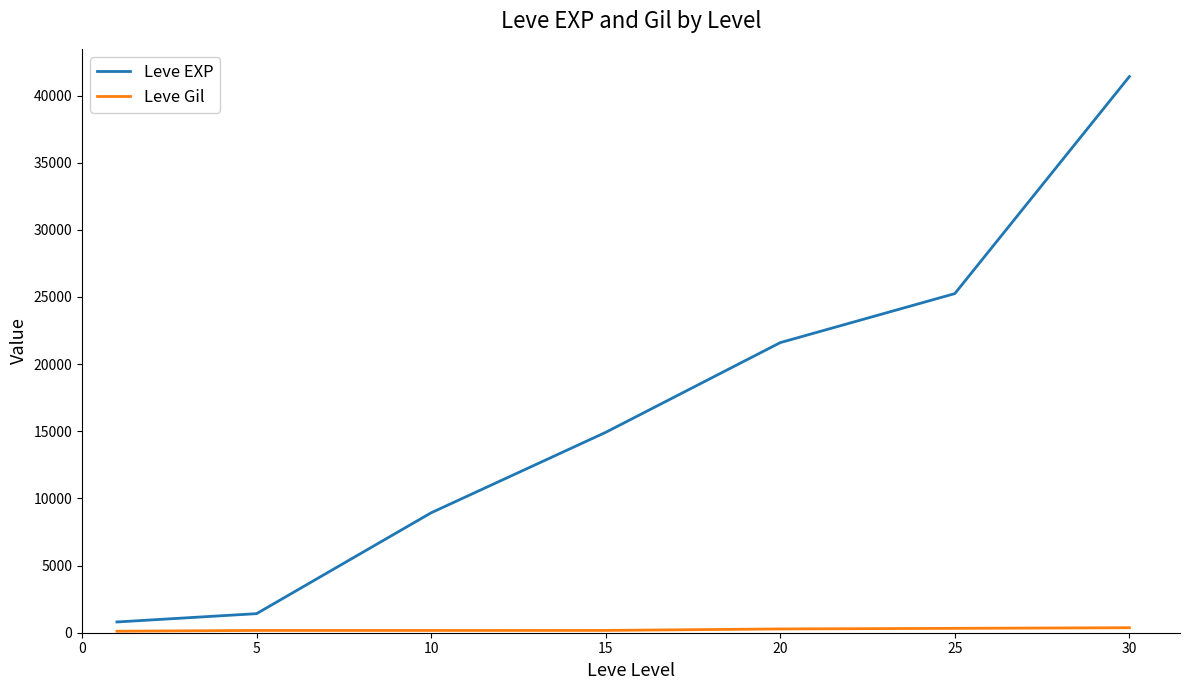

Which series has the largest range (max minus min)?

Leve EXP